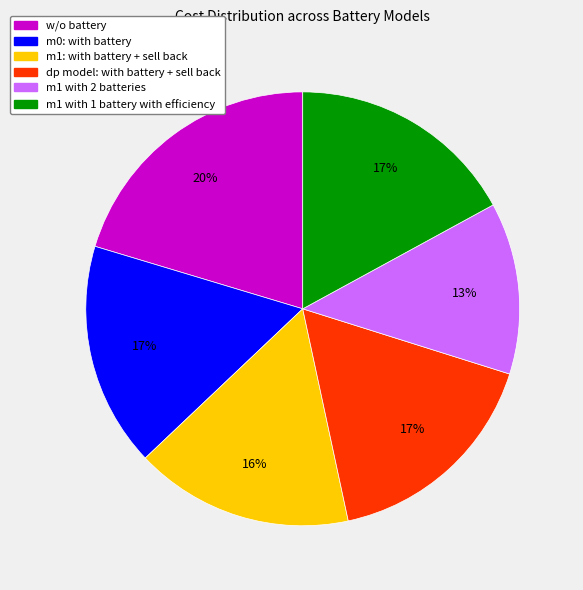

Do m1 with 1 battery with efficiency and m1: with battery + sell back together represent more than half of the pie?

No